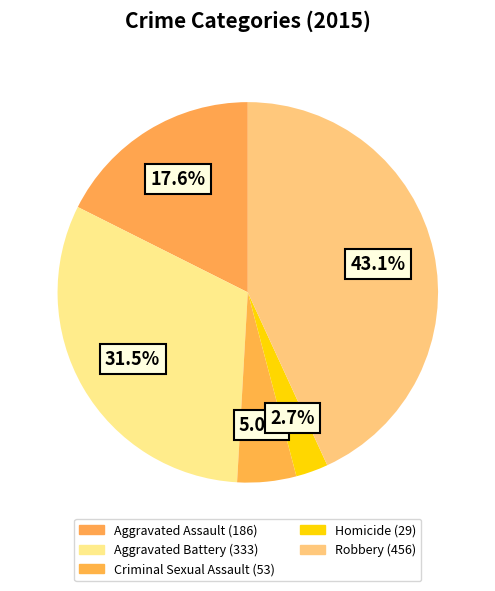

The Aggravated Battery slice represents 25% of the pie. True or false?

False